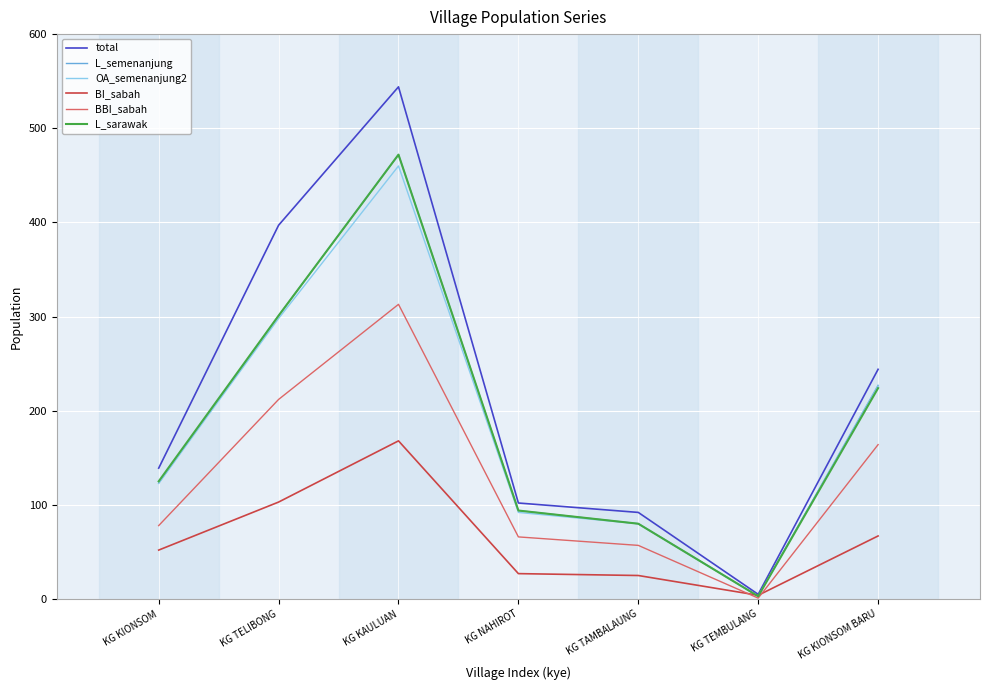

How many lines are shown in the chart?

6